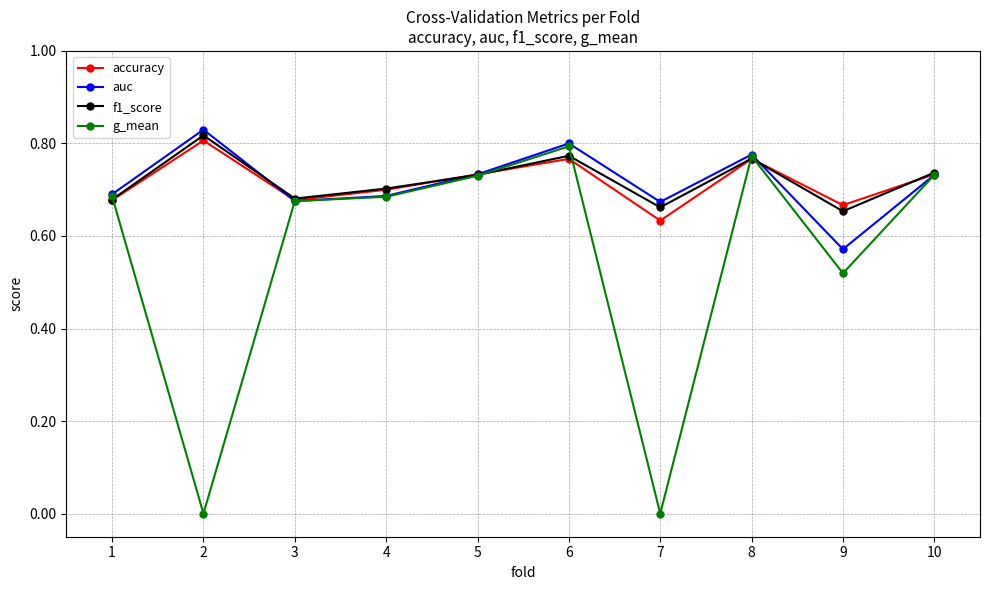

Which category has the highest value in the f1_score series?

2